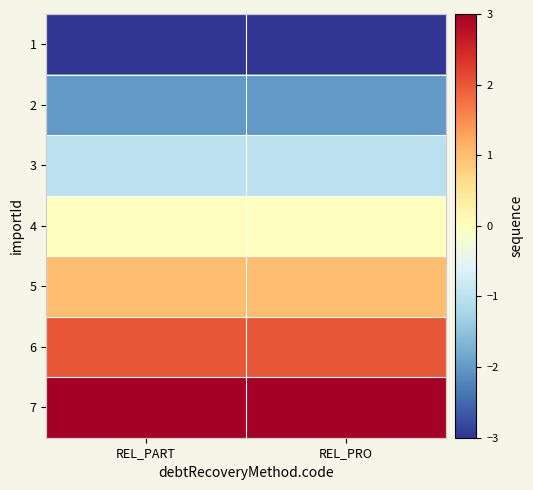

Which has a higher value, REL_PART or REL_PRO?

REL_PART